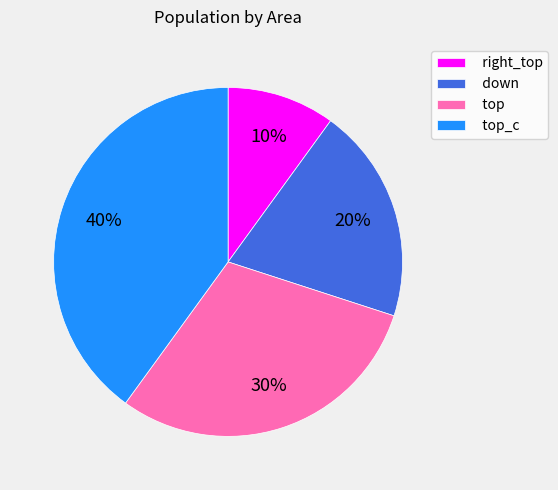

Count the number of slices in the pie.

4